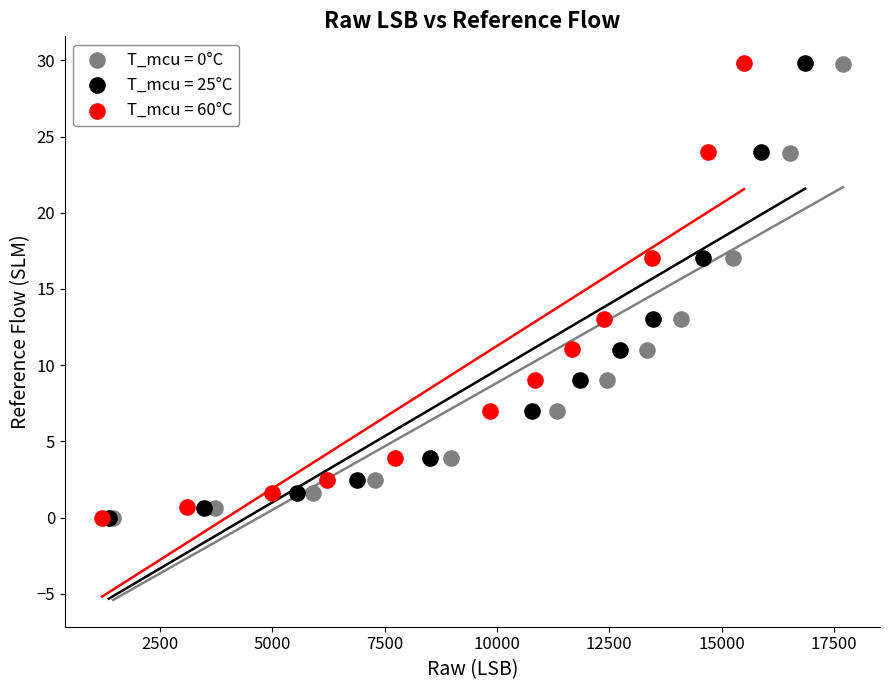

Which series has the widest spread of Y values?

T_mcu = 25°C